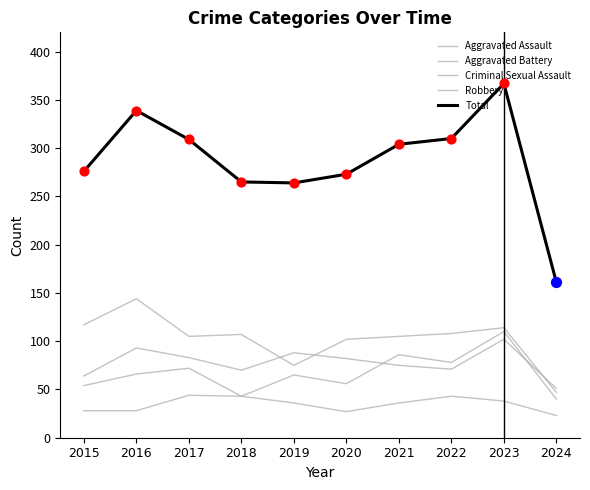

How many lines are shown in the chart?

5